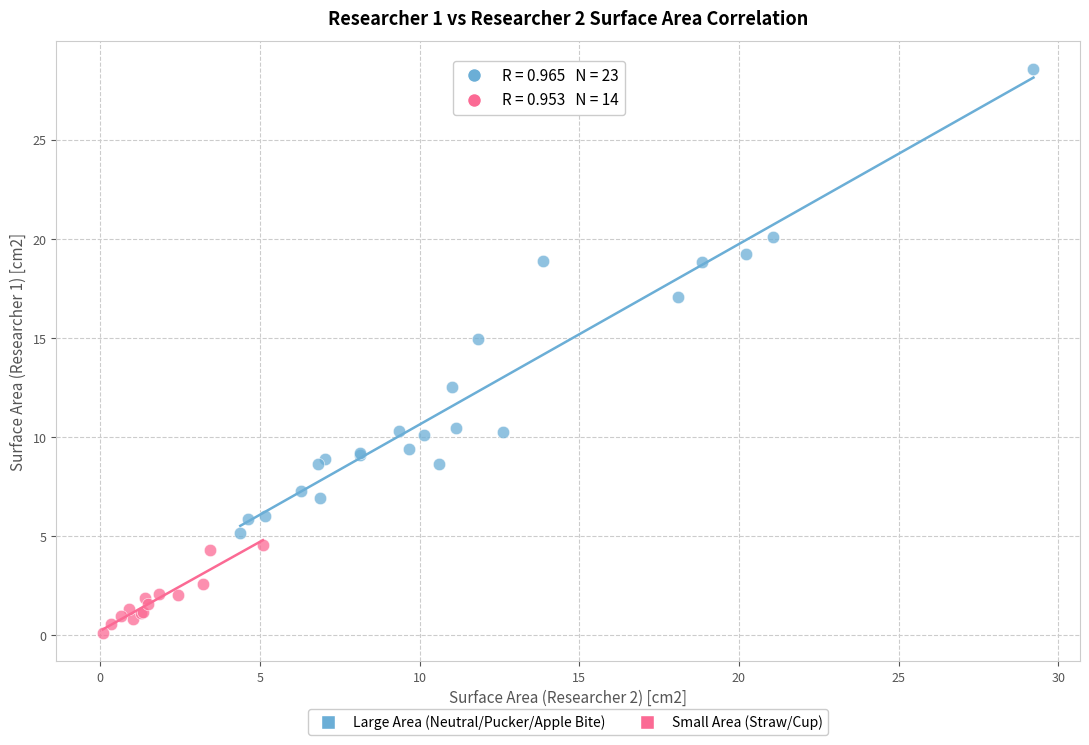

Which series has the widest spread of Y values?

Large Area (Neutral/Pucker/Apple Bite)